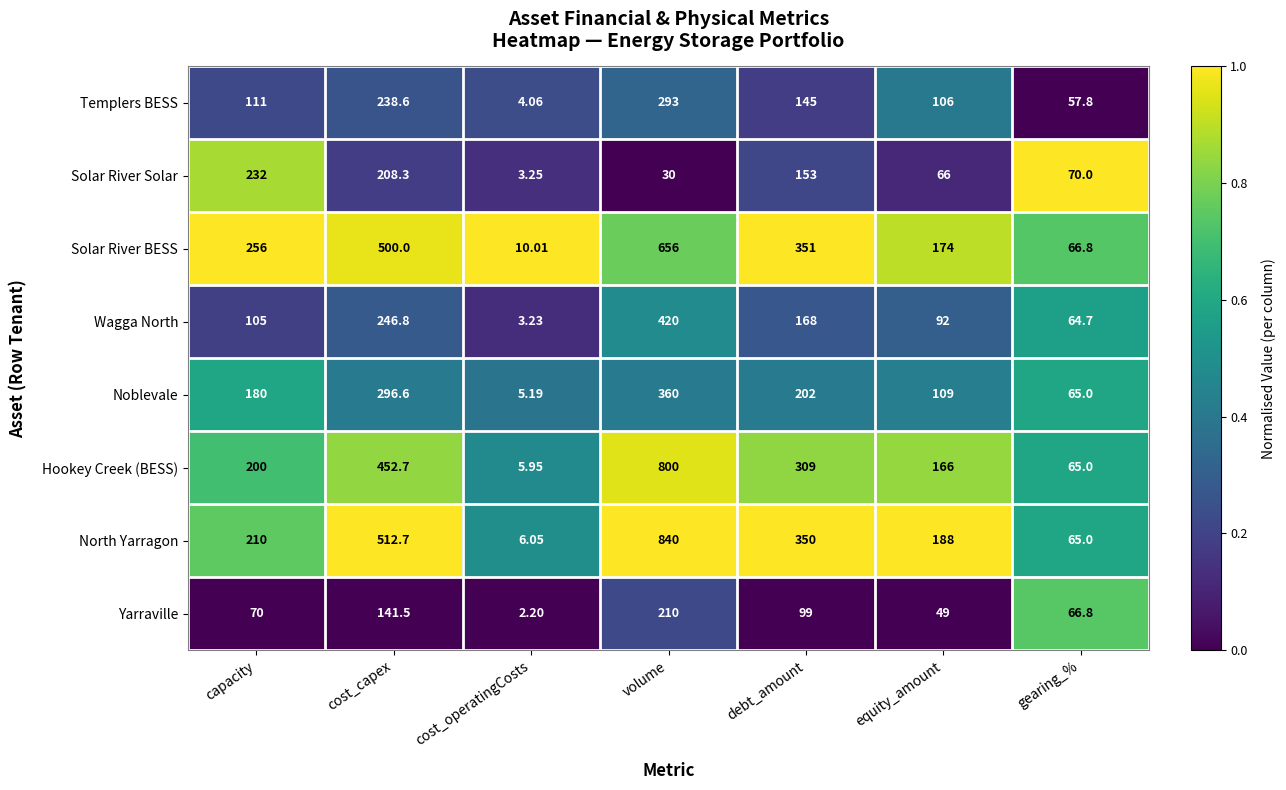

Is the value of Templers BESS at volume greater than the value of Yarraville at cost_operatingCosts?

Yes